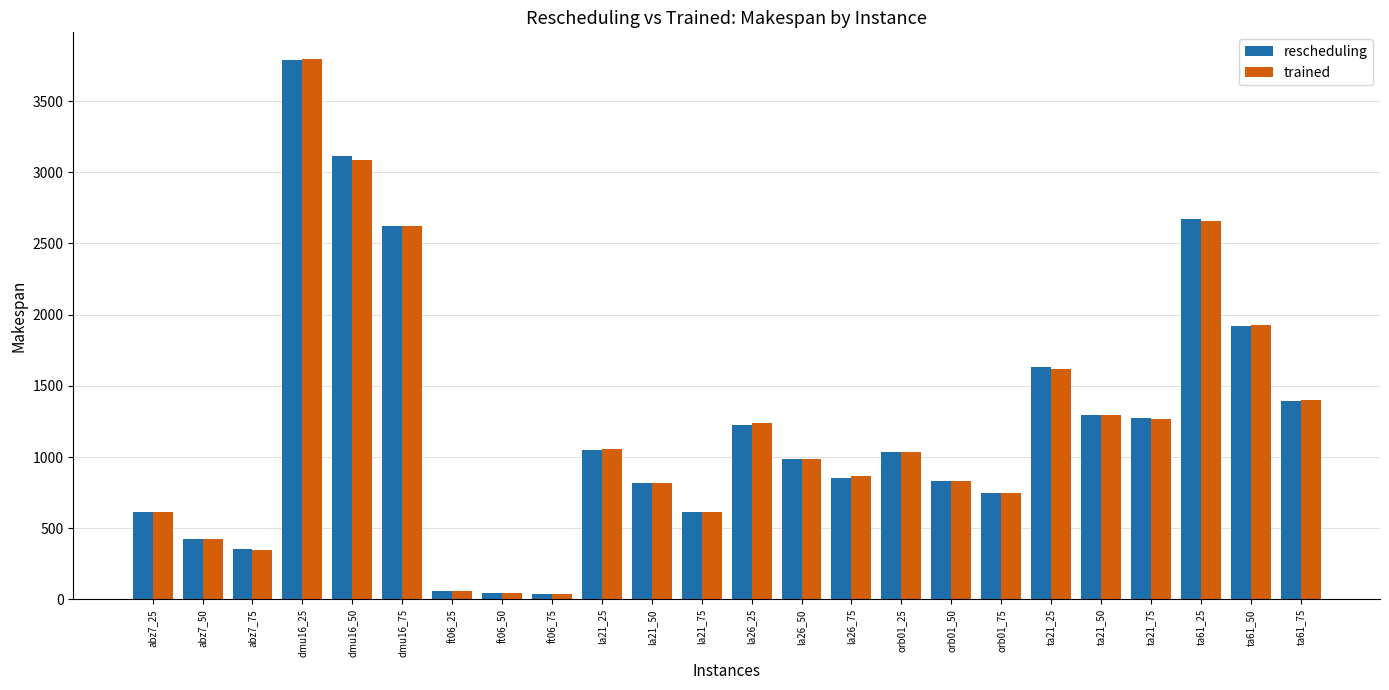

Which series changed the most between ft06_75 and la26_25?

trained